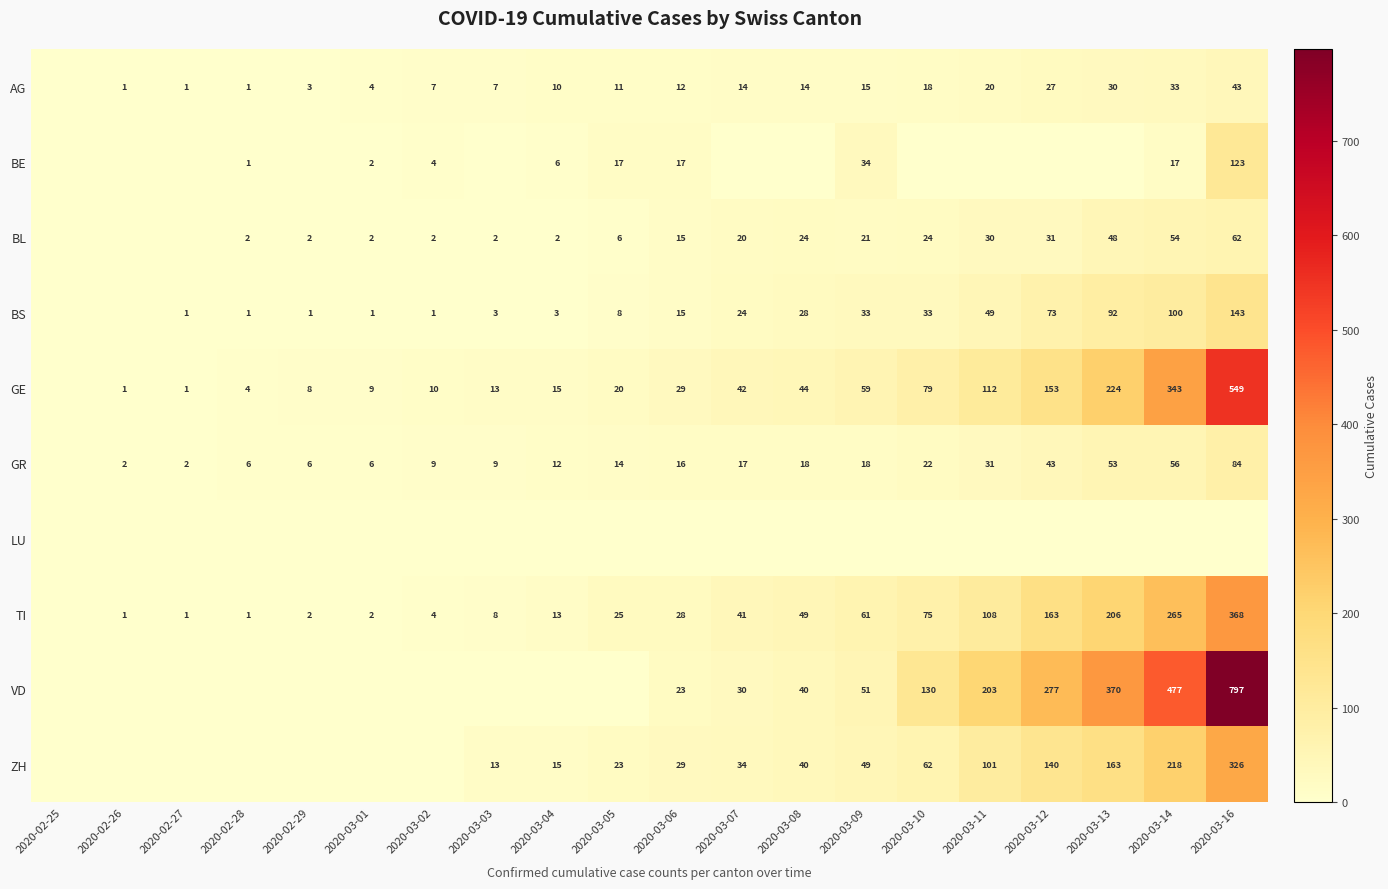

The value of BS at 2020-03-06 is 9. True or false?

False